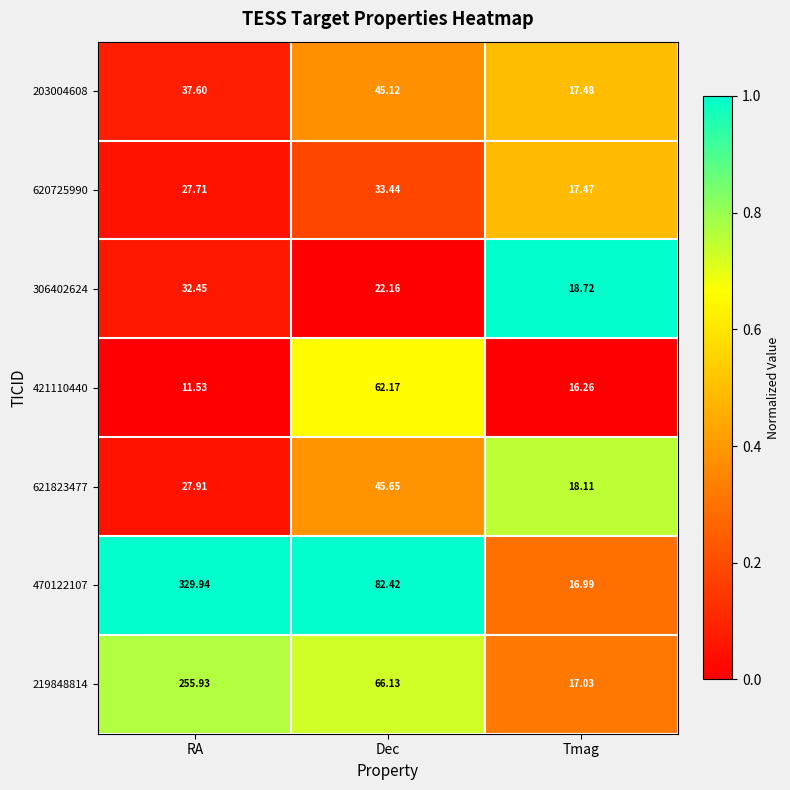

Rank the categories by 421110440 value from highest to lowest.

Dec, Tmag, RA